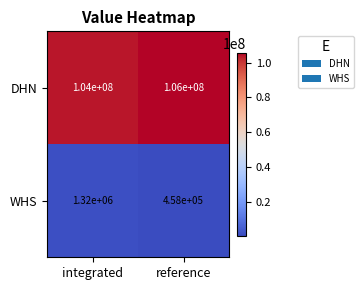

Which series has the largest total across all categories?

DHN